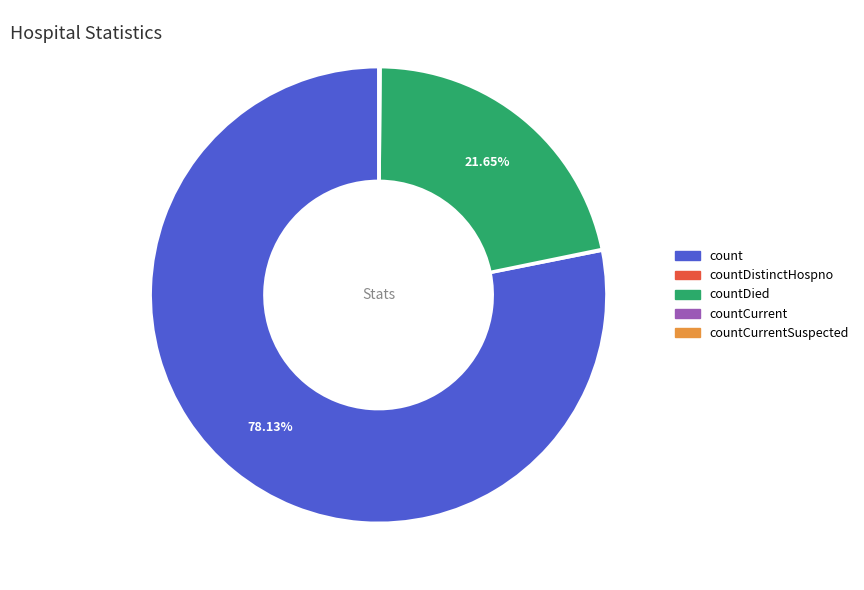

Is there a majority slice in this chart?

Yes